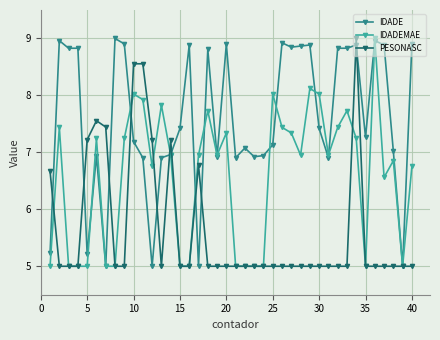

Rank the series by their average value, from lowest to highest.

PESONASC, IDADEMAE, IDADE